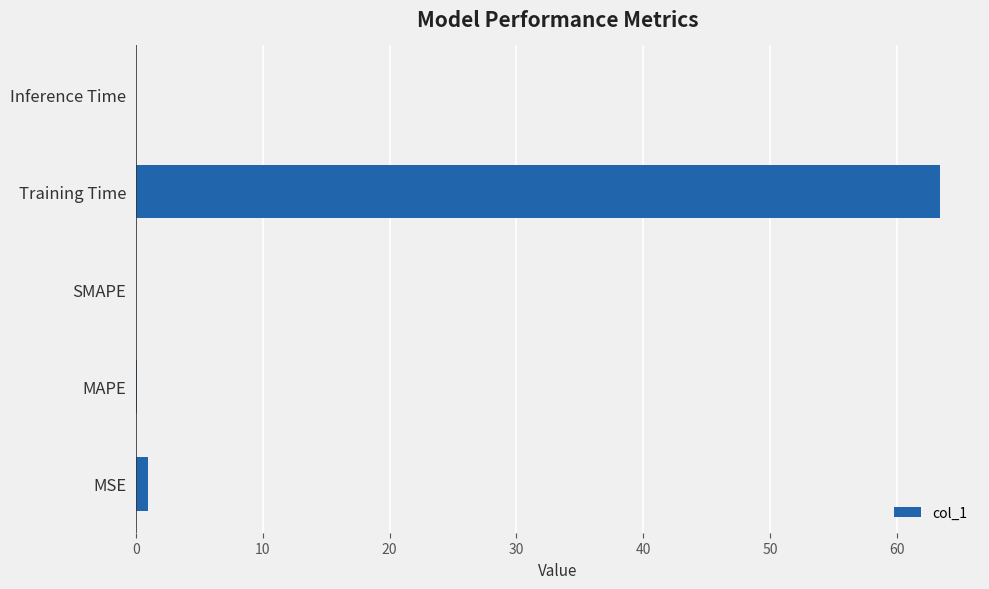

At which category does the chart reach its peak across all series?

Training Time